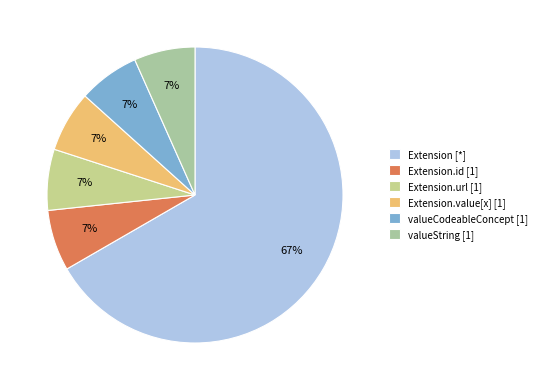

How many segments does this pie chart have?

6